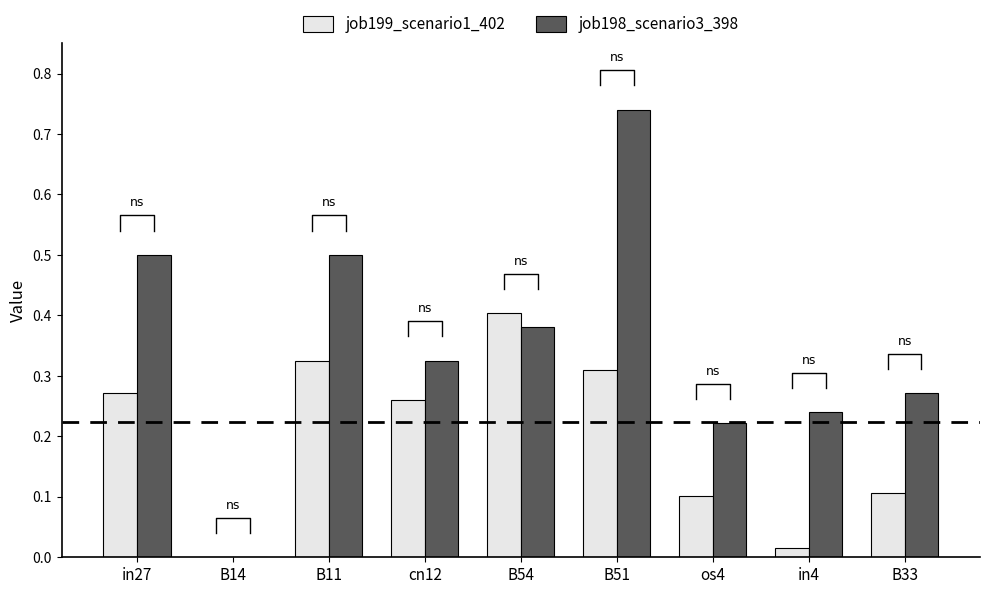

Which label corresponds to the largest value in the chart?

B51